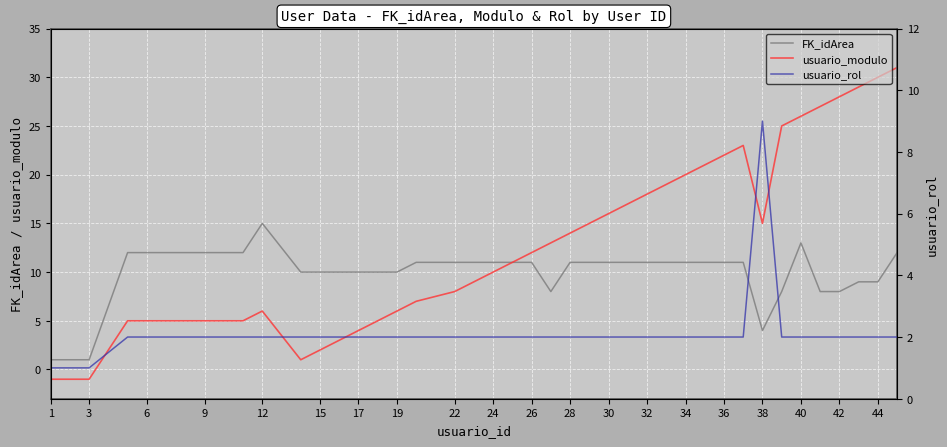

What is the maximum value shown in the chart?

31